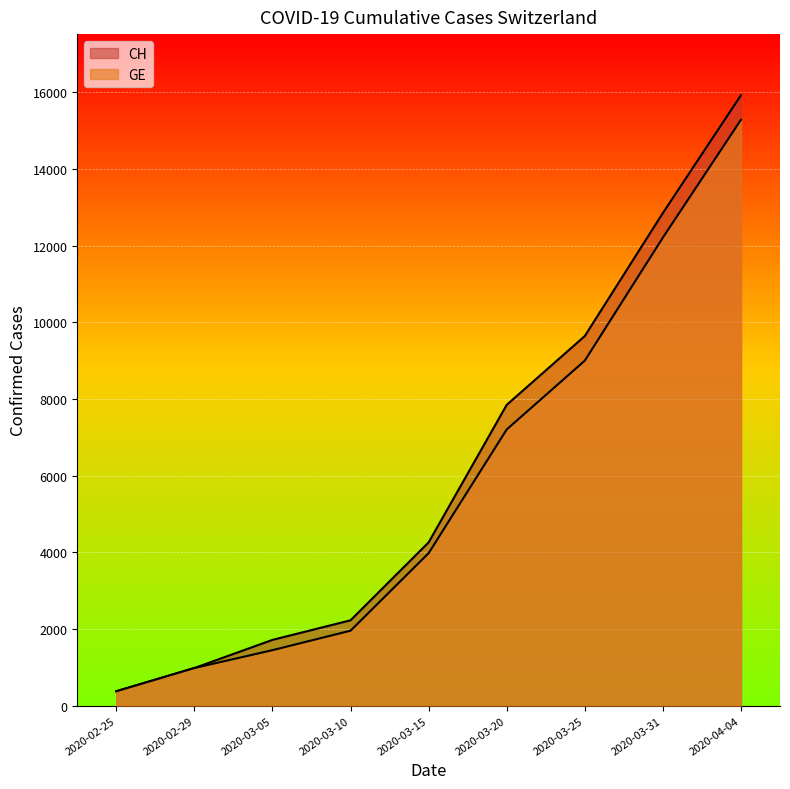

True or false: GE and CH intersect in this chart.

False